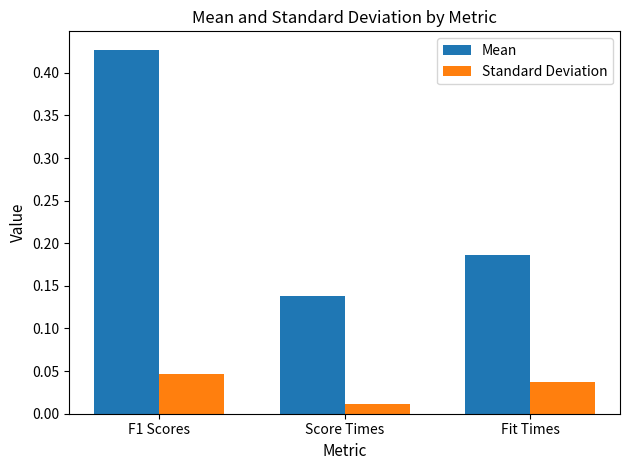

Count the Standard Deviation values in the range 0 to 1.

3